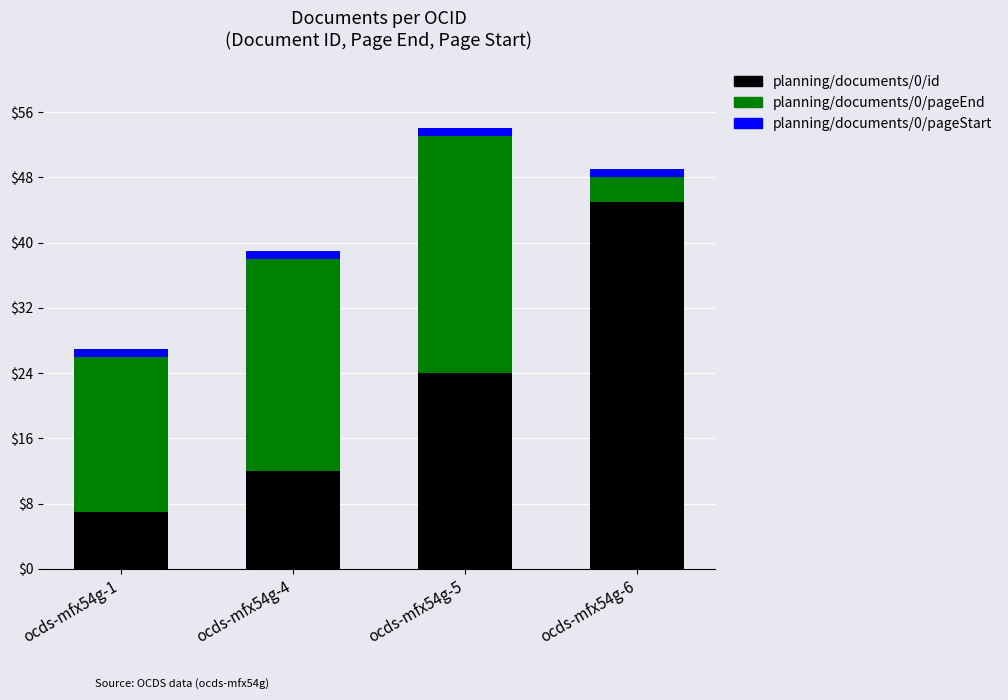

Is it true that planning/documents/0/id equals 45 at ocds-mfx54g-6?

True